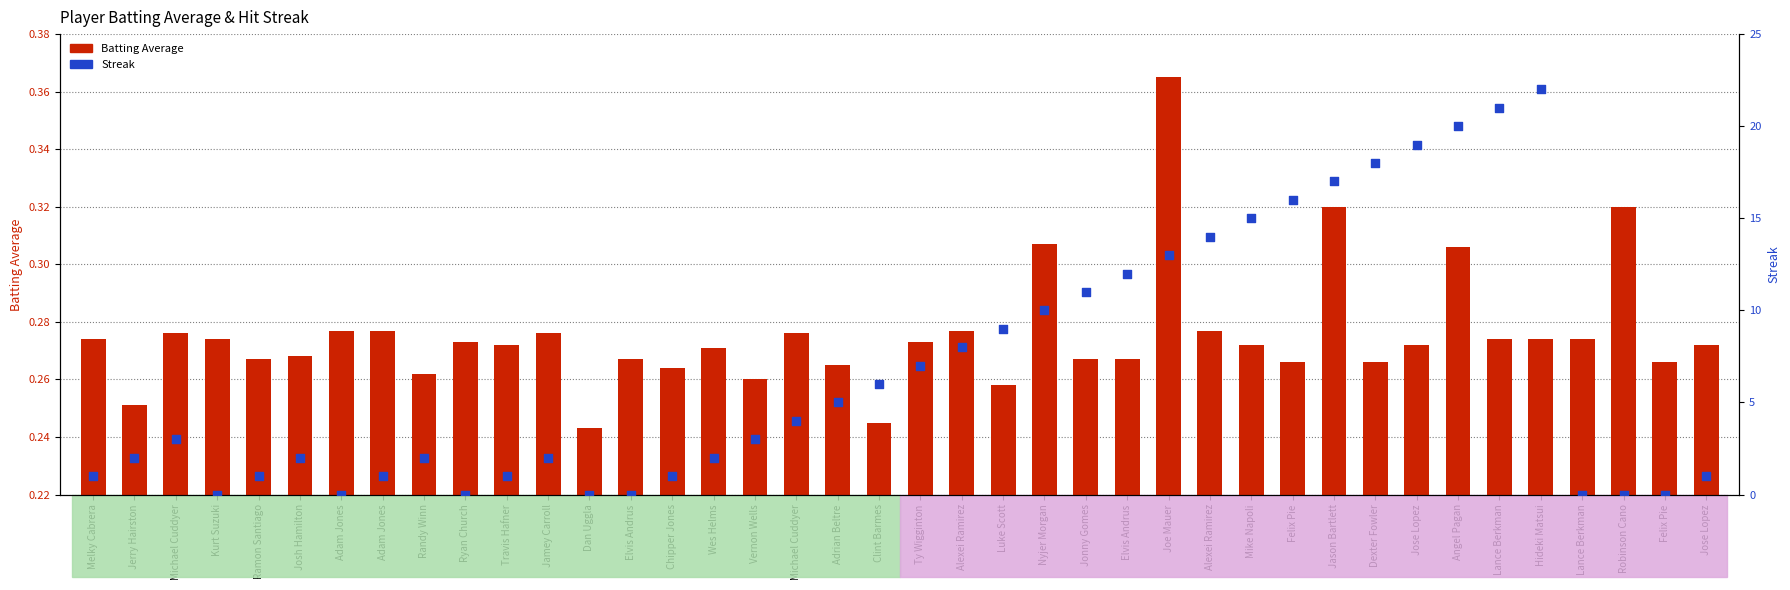

What are all the series names shown in the legend?

Batting Average, Streak